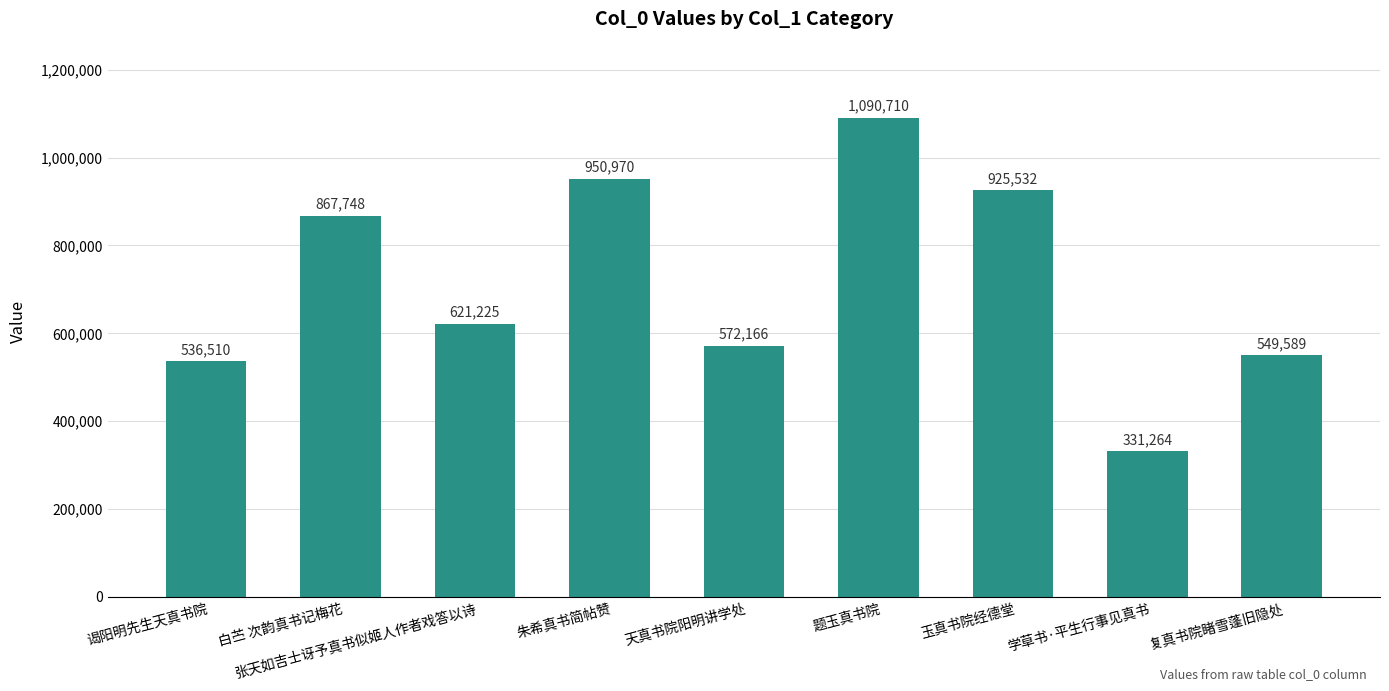

List the labels in order of value, largest first.

题玉真书院, 朱希真书简帖赞, 玉真书院经德堂, 白苎 次韵真书记梅花, 张天如吉士讶予真书似姬人作者戏答以诗, 天真书院阳明讲学处, 复真书院睹雪蓬旧隐处, 谒阳明先生天真书院, 学草书·平生行事见真书